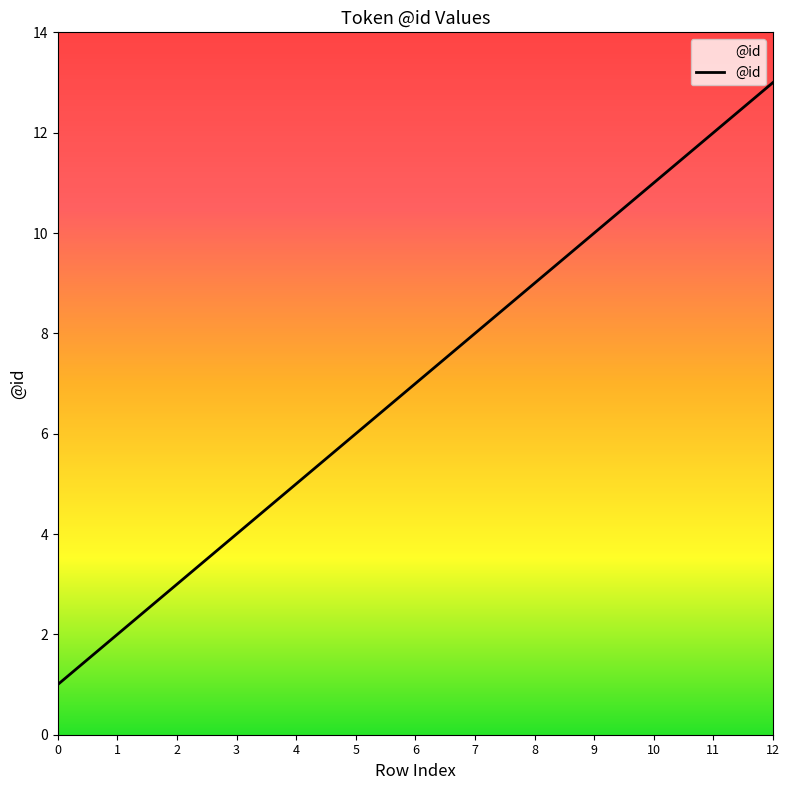

Is this an area chart (filled region under the line)?

No